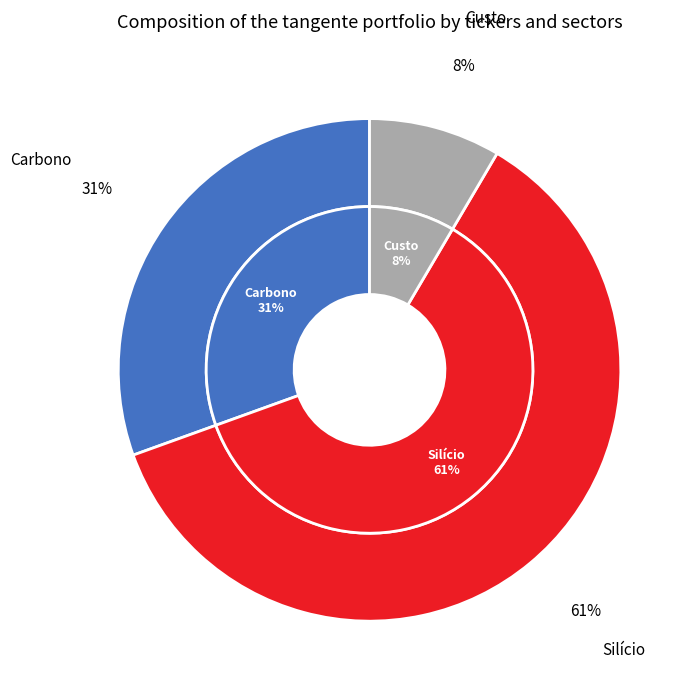

Which slice is the largest?

Silício